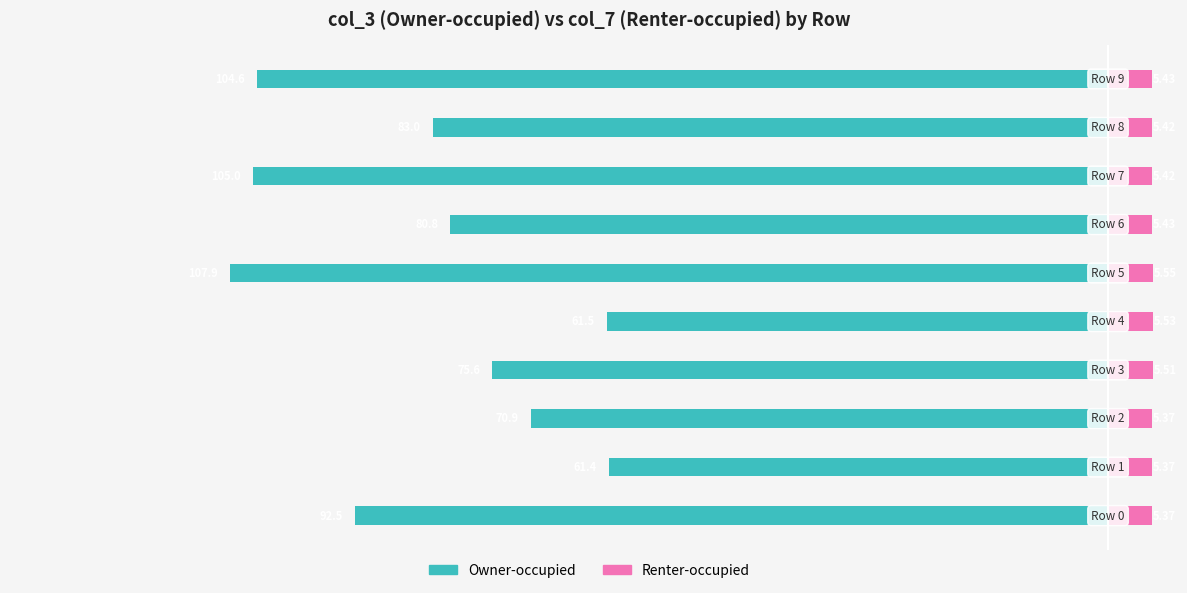

How many bars are there in total?

20